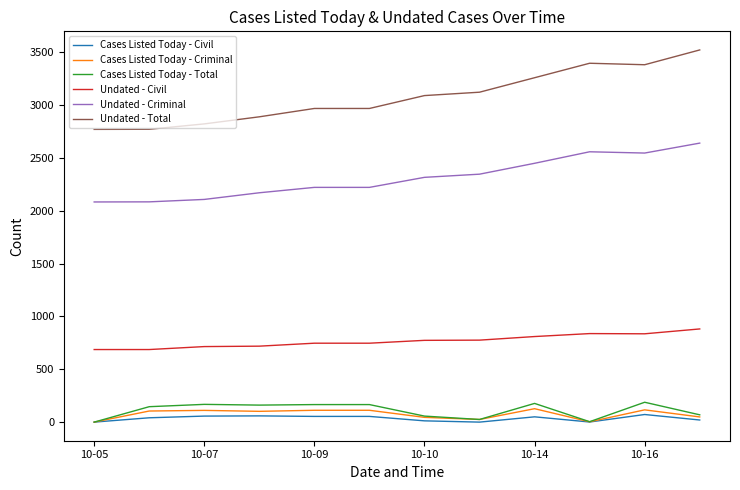

What are all the series names shown in the legend?

Cases Listed Today - Civil, Cases Listed Today - Criminal, Cases Listed Today - Total, Undated - Civil, Undated - Criminal, Undated - Total